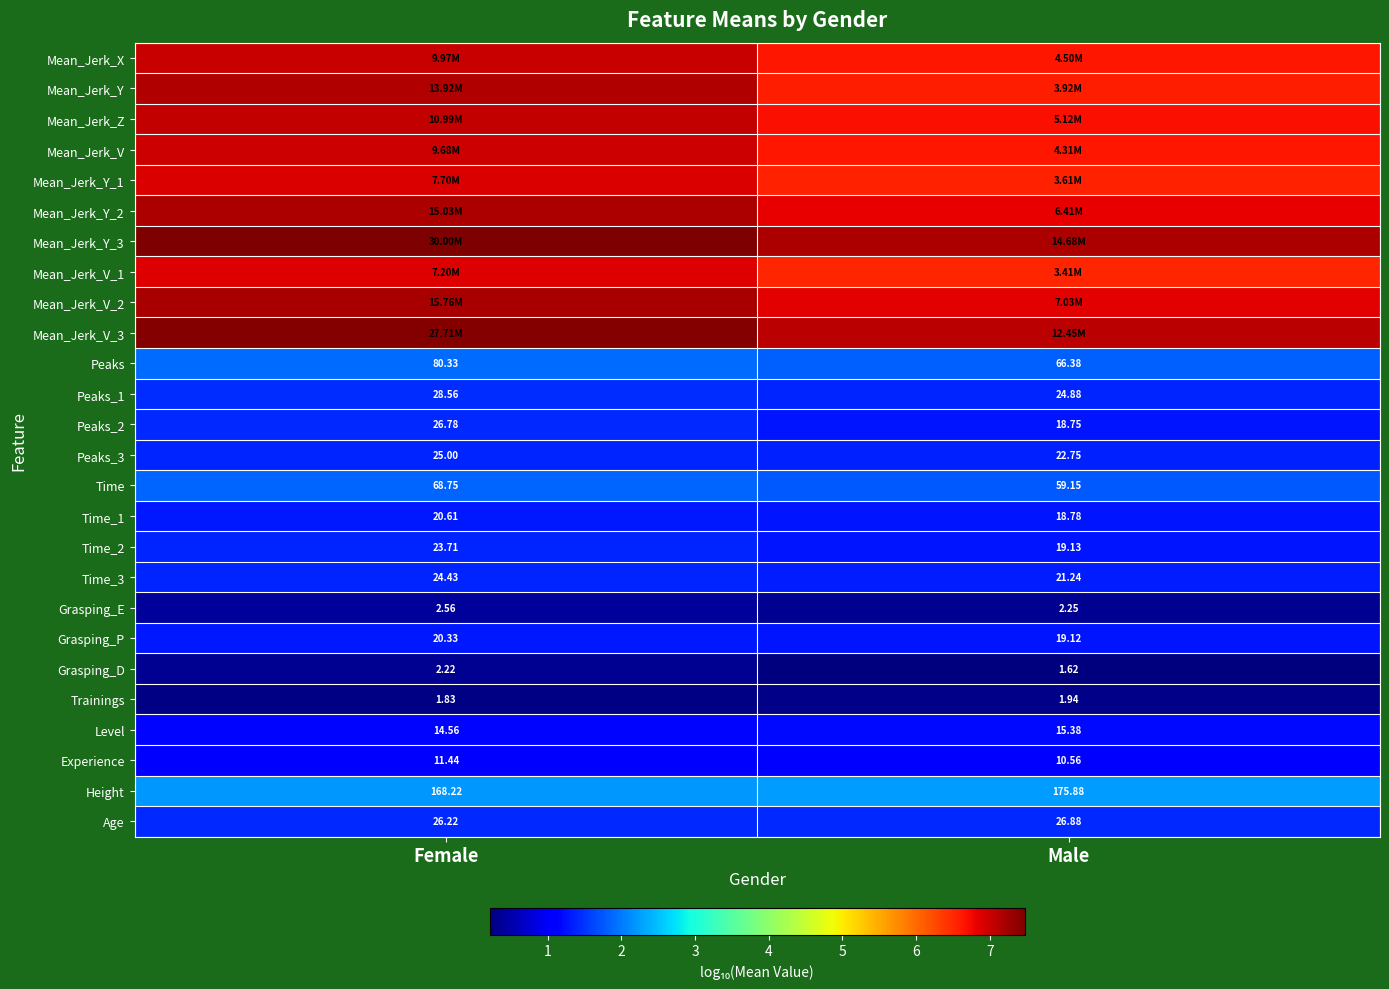

Where is Trainings nearest to the value 1?

Female